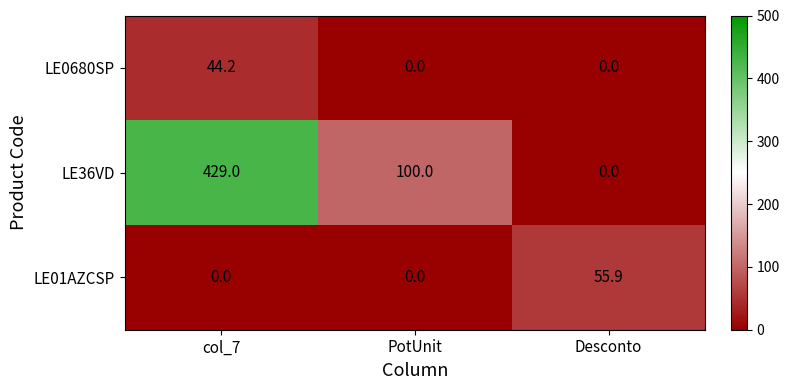

What is the difference between the maximum and minimum values in the LE0680SP series?

44.2